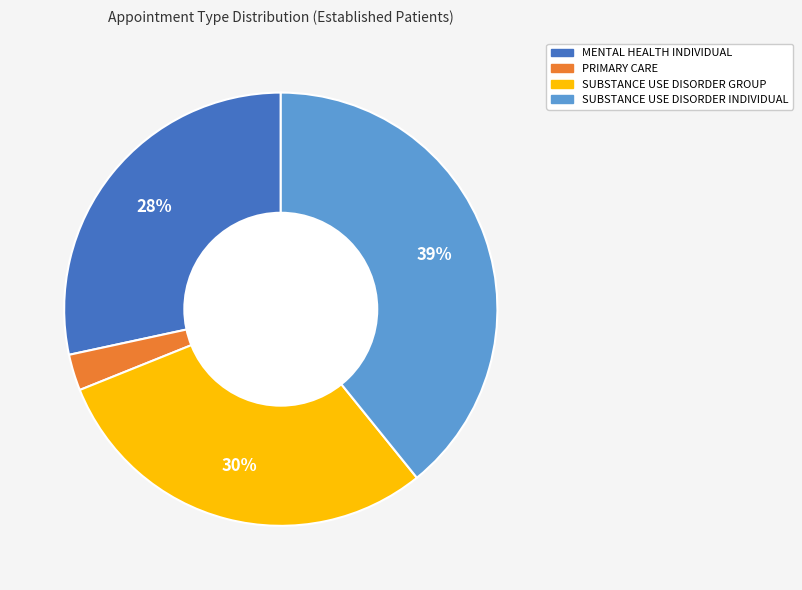

Is there a majority slice in this chart?

No